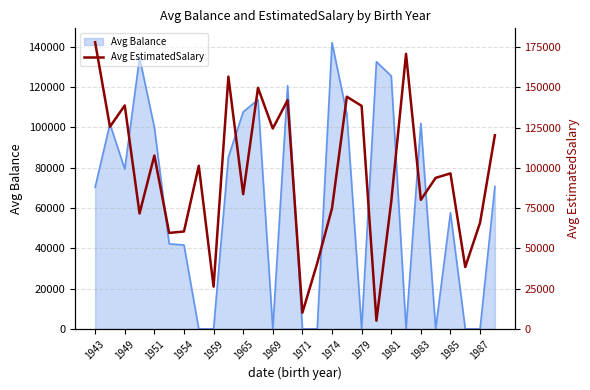

At which category does the chart reach its peak across all series?

1943